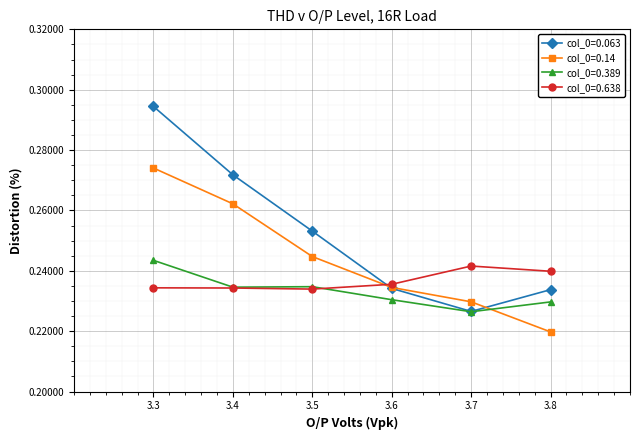

How many col_0=0.14 values are between 0 and 1?

6